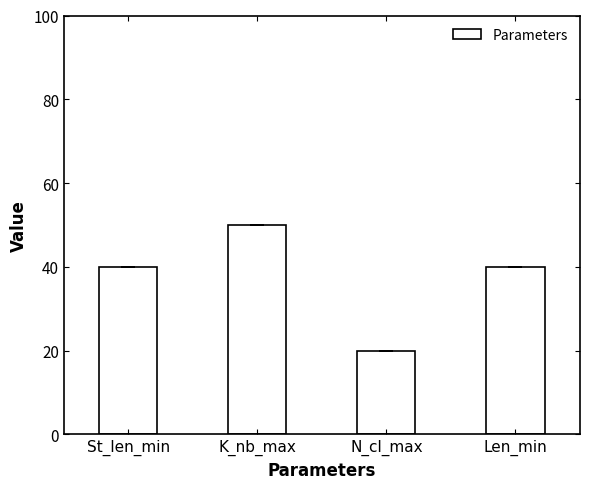

Reading left to right, transcribe all the data shown in this chart.

40	50	20	40